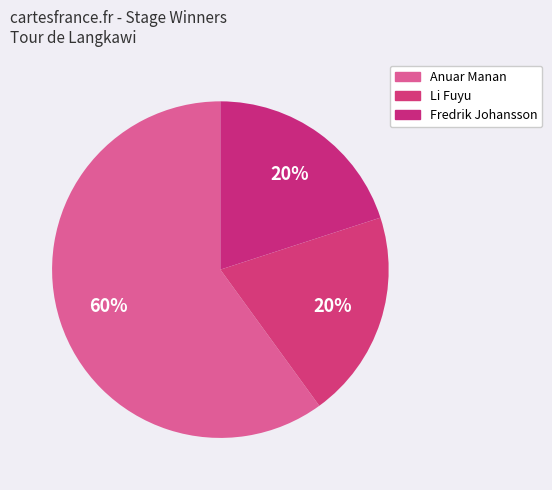

To the nearest percent, what portion does Li Fuyu represent?

20%